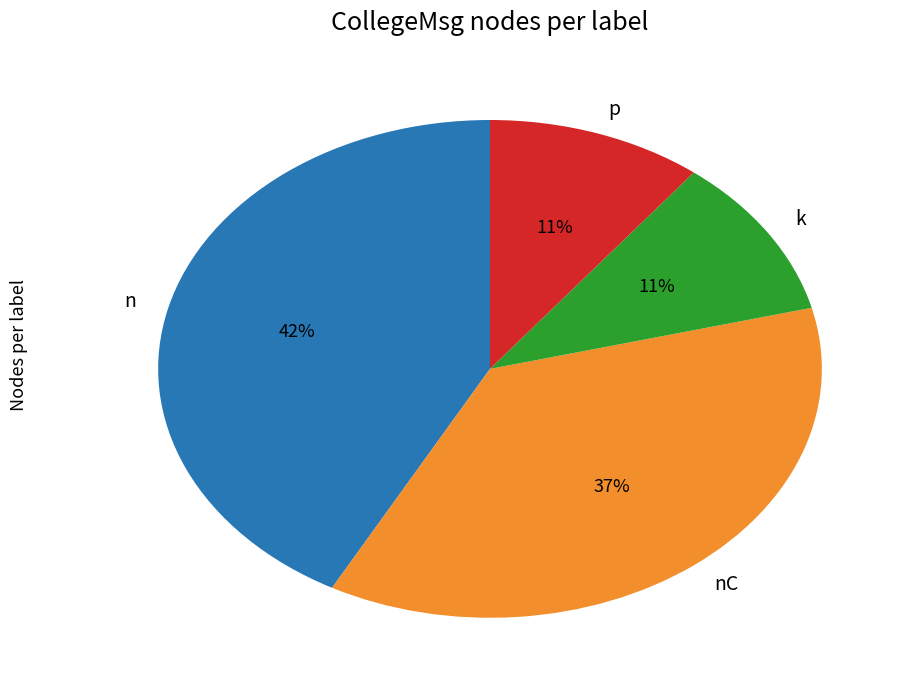

What percentage is the nC slice, to the nearest percent?

37%